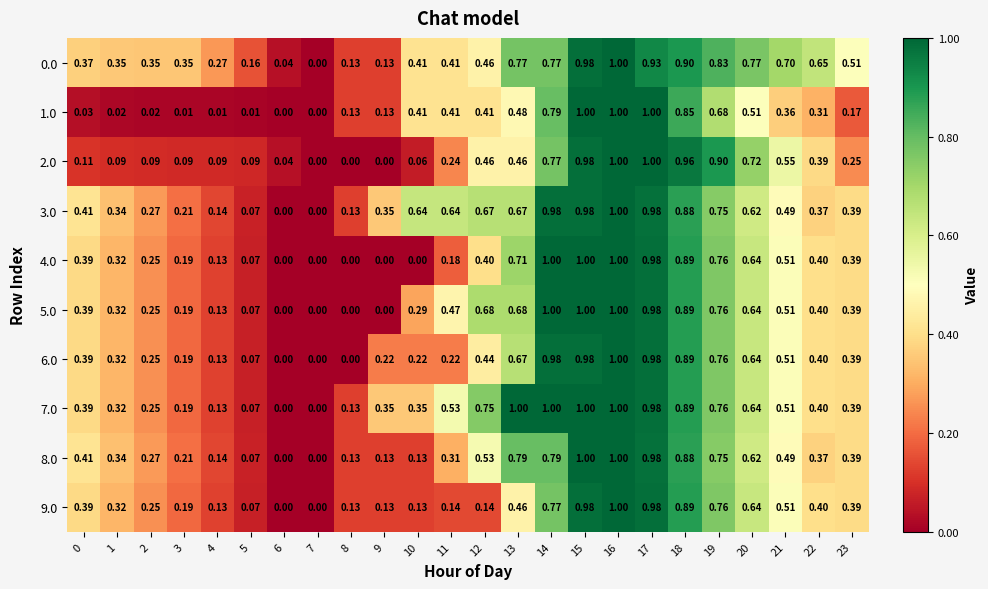

How many positive values does the 2.0 series have?

21